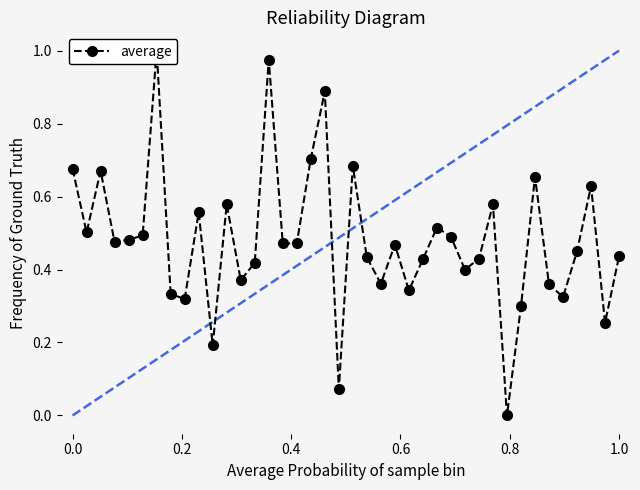

What is the maximum value shown in the chart?

1.0